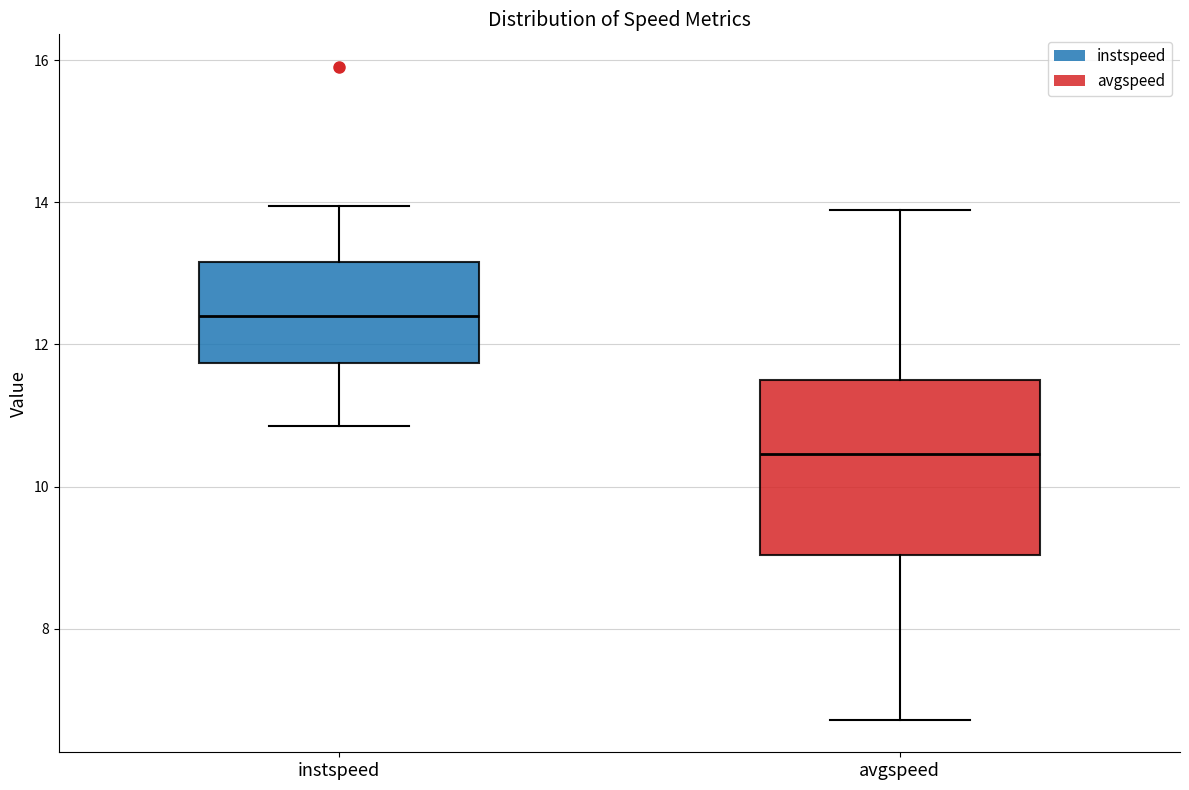

Reading left to right, read every box against the y-axis: the position of its median line, the range the box covers, and the ends of its whiskers. The values are not printed on the chart, so give them approximately, as read against the axis.

instspeed: median 12.4, box 11.8 to 13.2, whiskers 10.8 to 14.0
avgspeed: median 10.4, box 9.0 to 11.6, whiskers 6.8 to 13.8